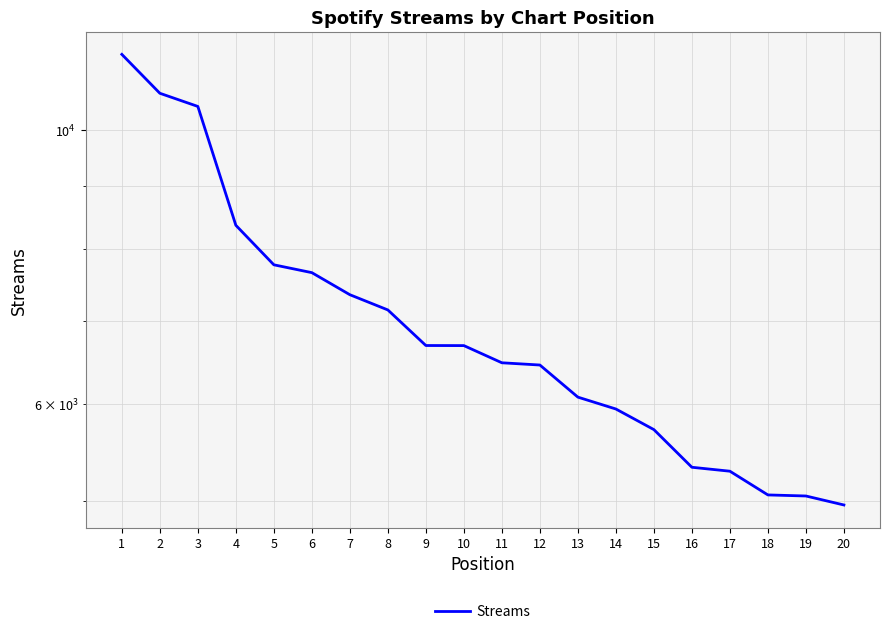

The value at 4 is 5690. True or false?

False